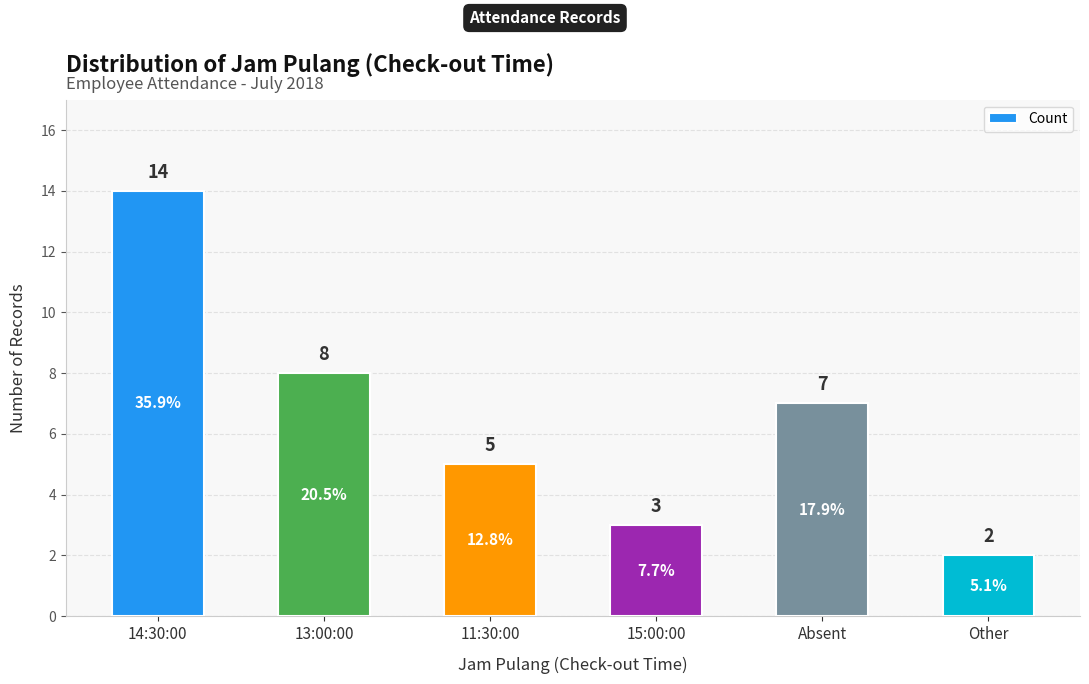

List the labels in order of value, largest first.

14:30:00, 13:00:00, Absent, 11:30:00, 15:00:00, Other